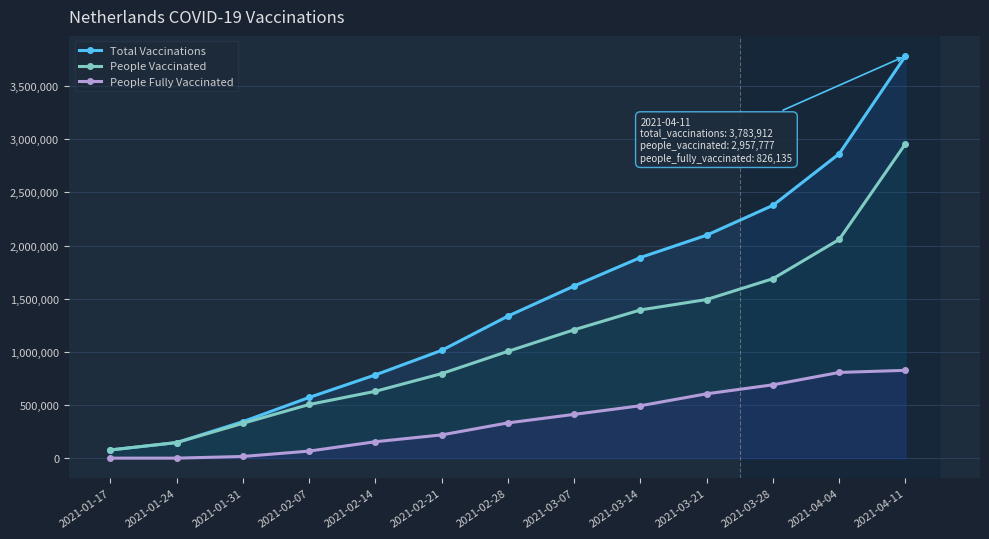

Which series has the widest spread of values?

Total Vaccinations